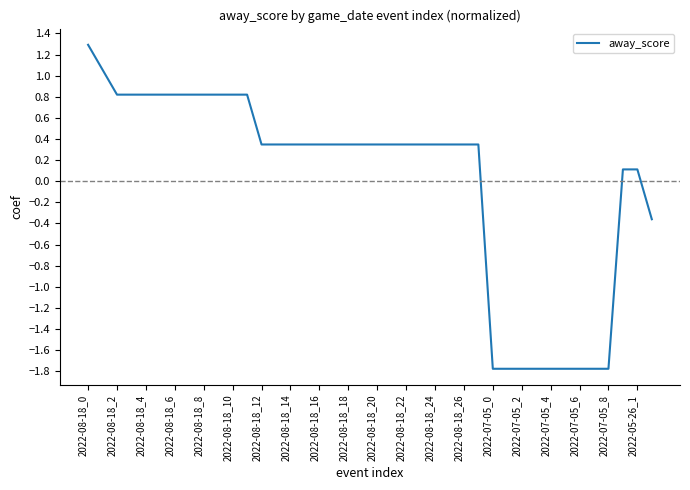

What is the difference between the maximum and minimum values?

3.1